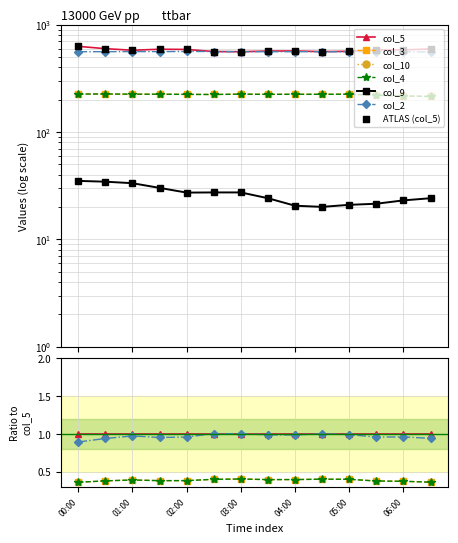

What is the total value across all series at 03:30?

1603.5